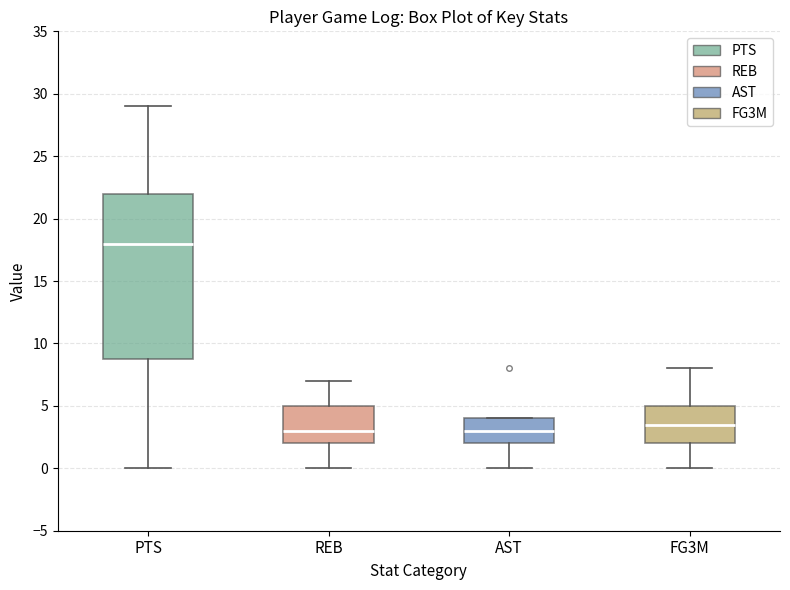

Reading left to right, read every box against the y-axis: the position of its median line, the range the box covers, and the ends of its whiskers. The values are not printed on the chart, so give them approximately, as read against the axis.

PTS: median 18.0, box 9.0 to 22.0, whiskers 0.0 to 29.0
REB: median 3.0, box 2.0 to 5.0, whiskers 0.0 to 7.0
AST: median 3.0, box 2.0 to 4.0, whiskers 0.0 to 4.0
FG3M: median 3.5, box 2.0 to 5.0, whiskers 0.0 to 8.0